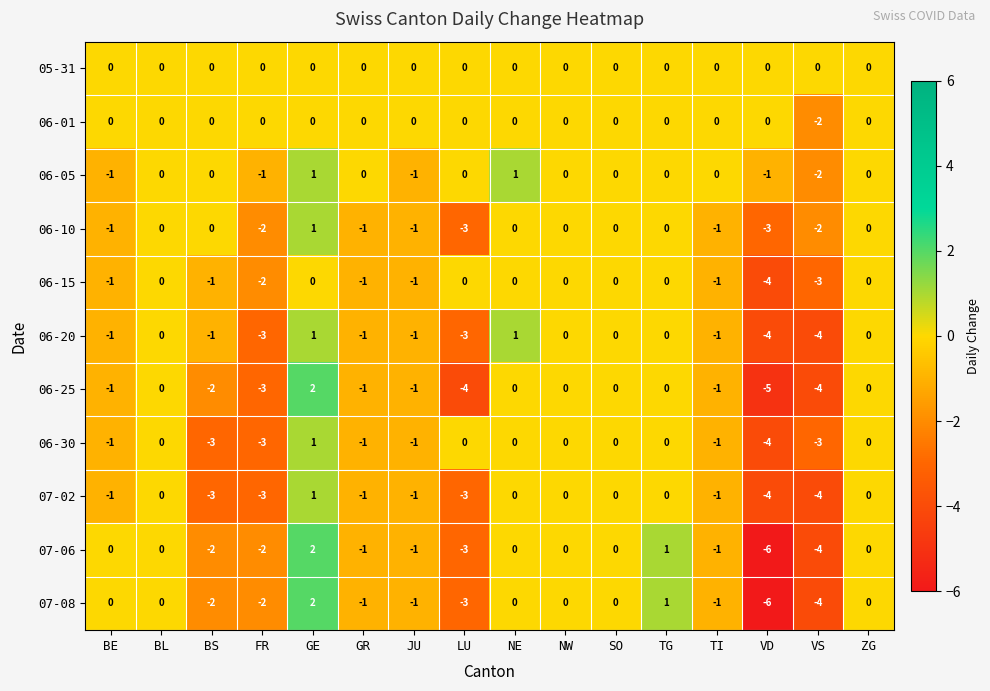

At which label does 06-30 reach its minimum?

VD